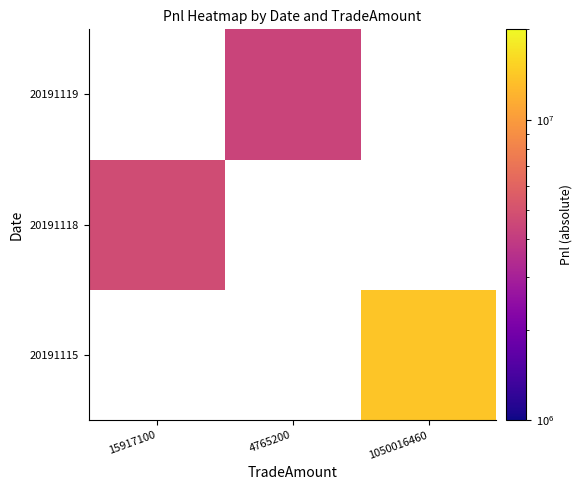

What is the total value across all series at 1050016460?

13872791.6